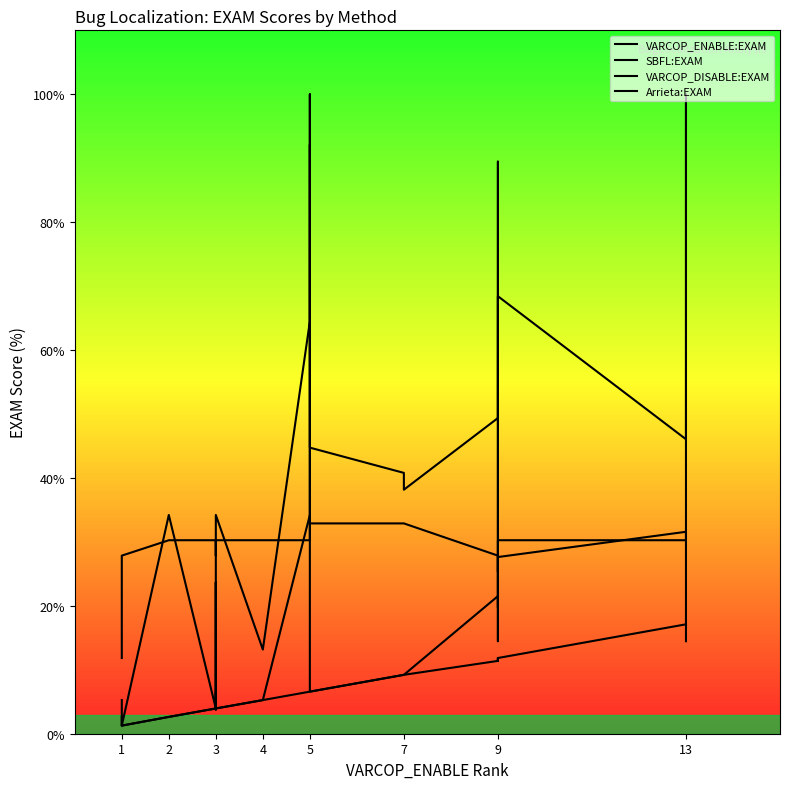

At which category does VARCOP_DISABLE:EXAM reach its first local peak?

3